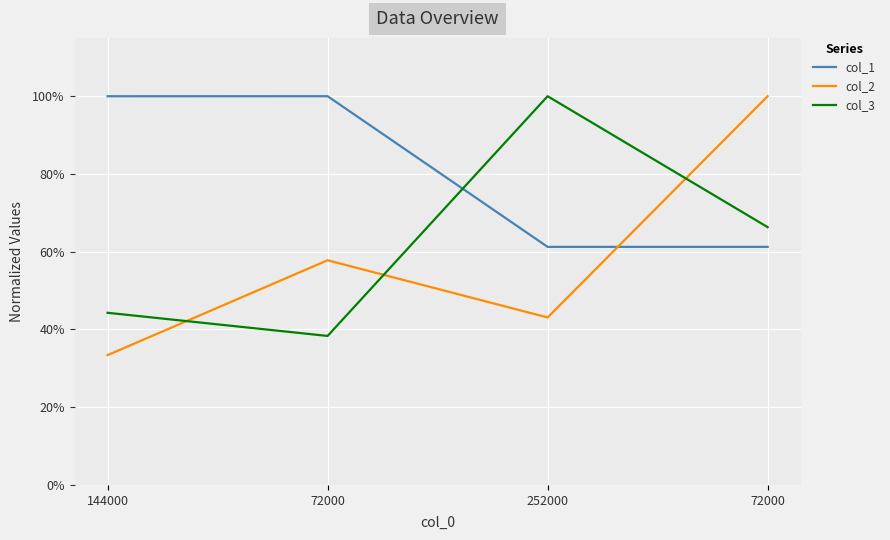

Is the value of col_3 at 144000 greater than the value of col_1 at 252000?

No